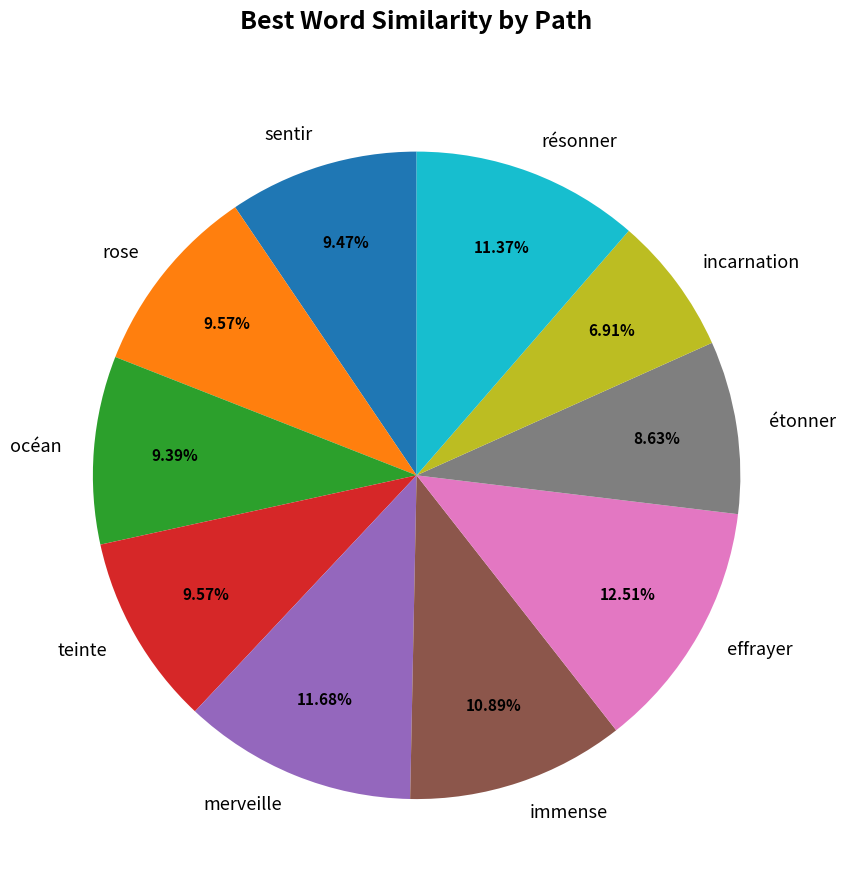

To the nearest percent, what is the combined percentage of effrayer and teinte?

22%